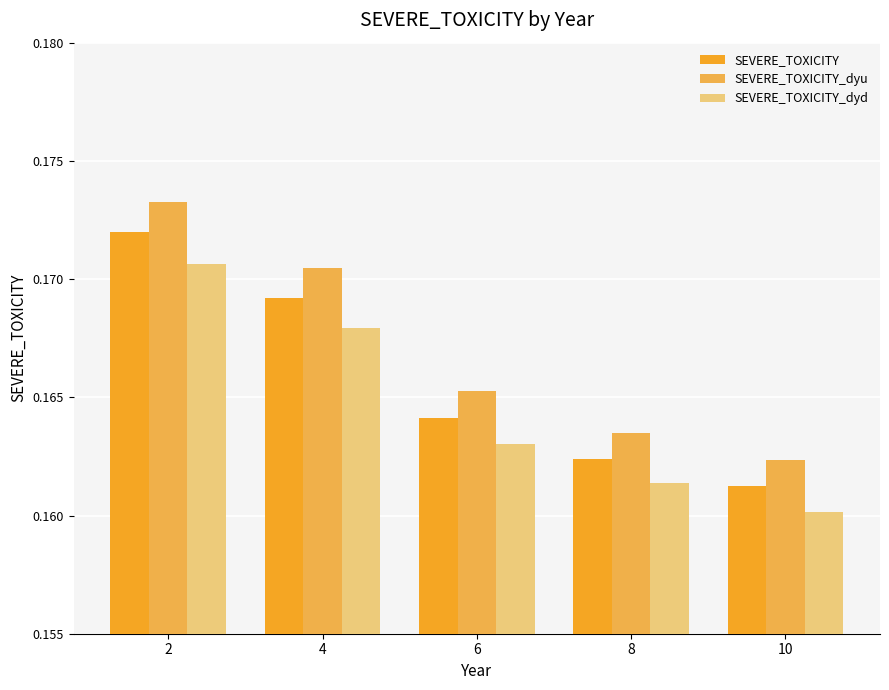

The value of SEVERE_TOXICITY_dyd at 4 is 0.0. True or false?

False